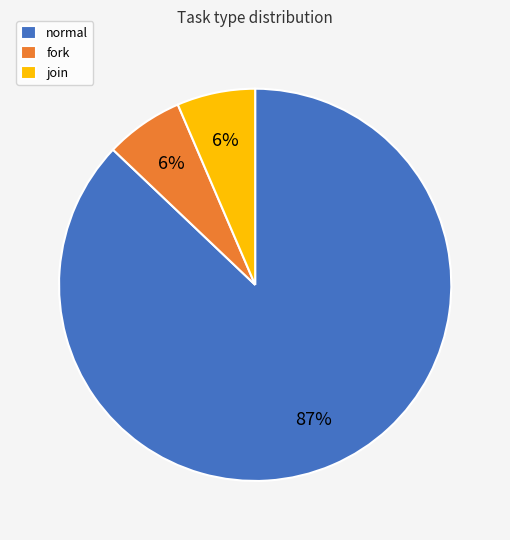

What is the largest slice in the pie chart?

normal